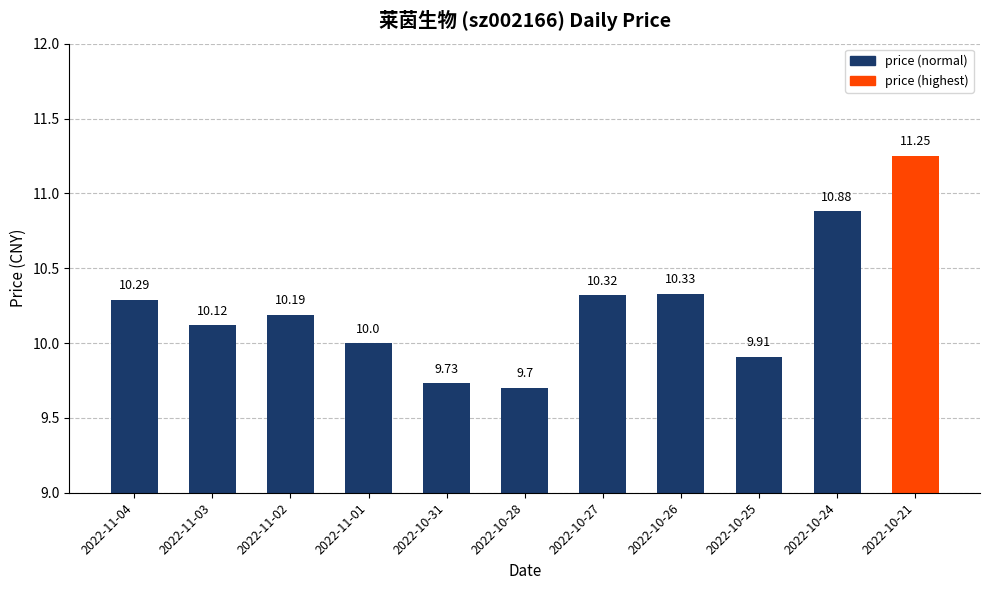

What is the label of the 4th bar from the right?

2022-10-26